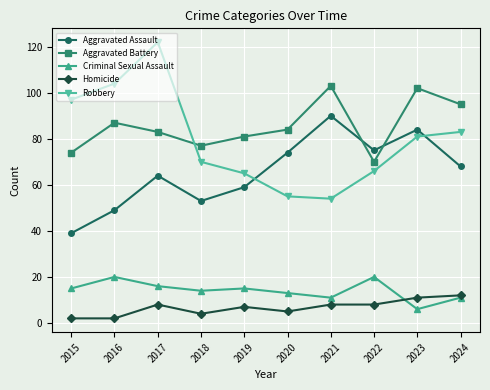

True or false: Robbery and Criminal Sexual Assault cross at least once.

False